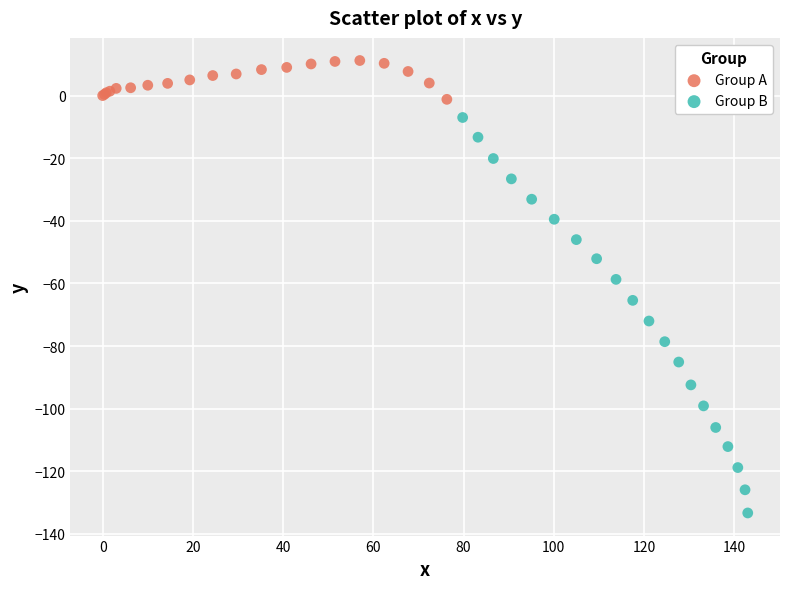

Which series contains the lowest Y value?

Group B